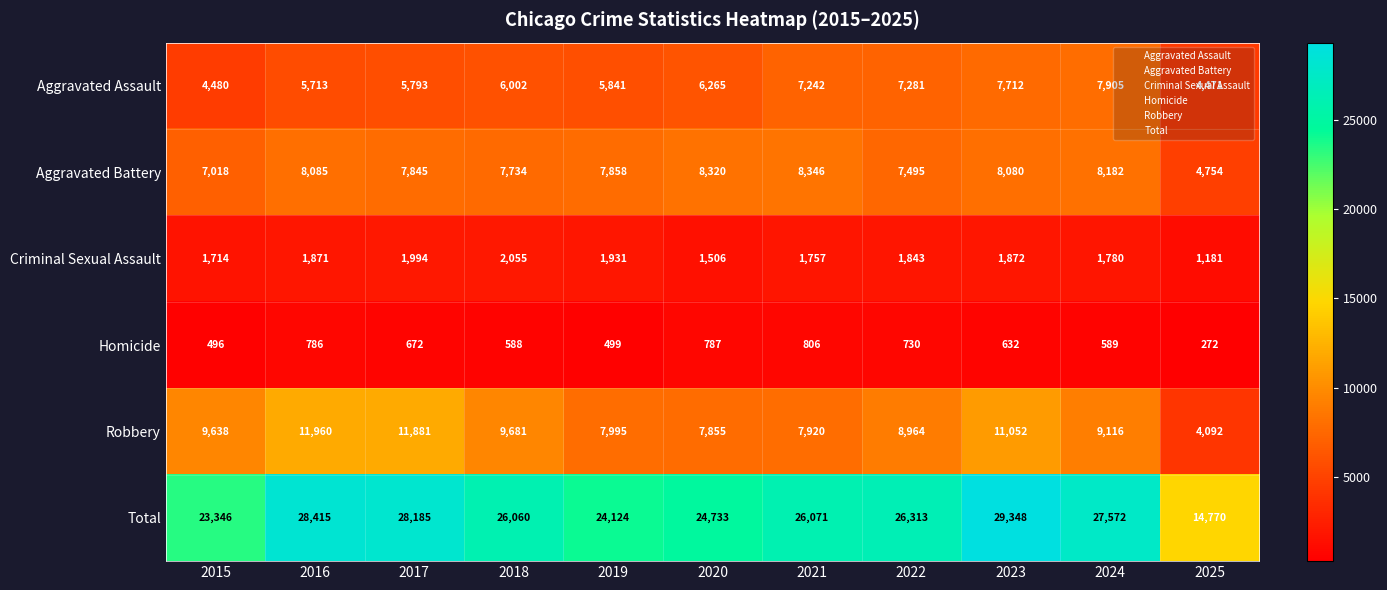

Which series changed the most between 2020 and 2022?

Total